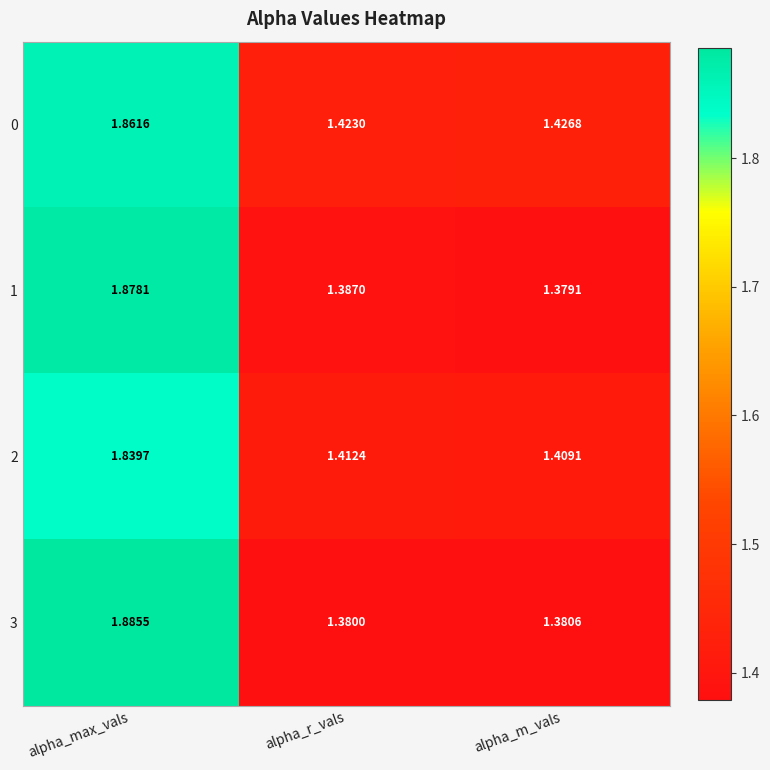

Rank the categories by 0 value from lowest to highest.

alpha_r_vals, alpha_m_vals, alpha_max_vals